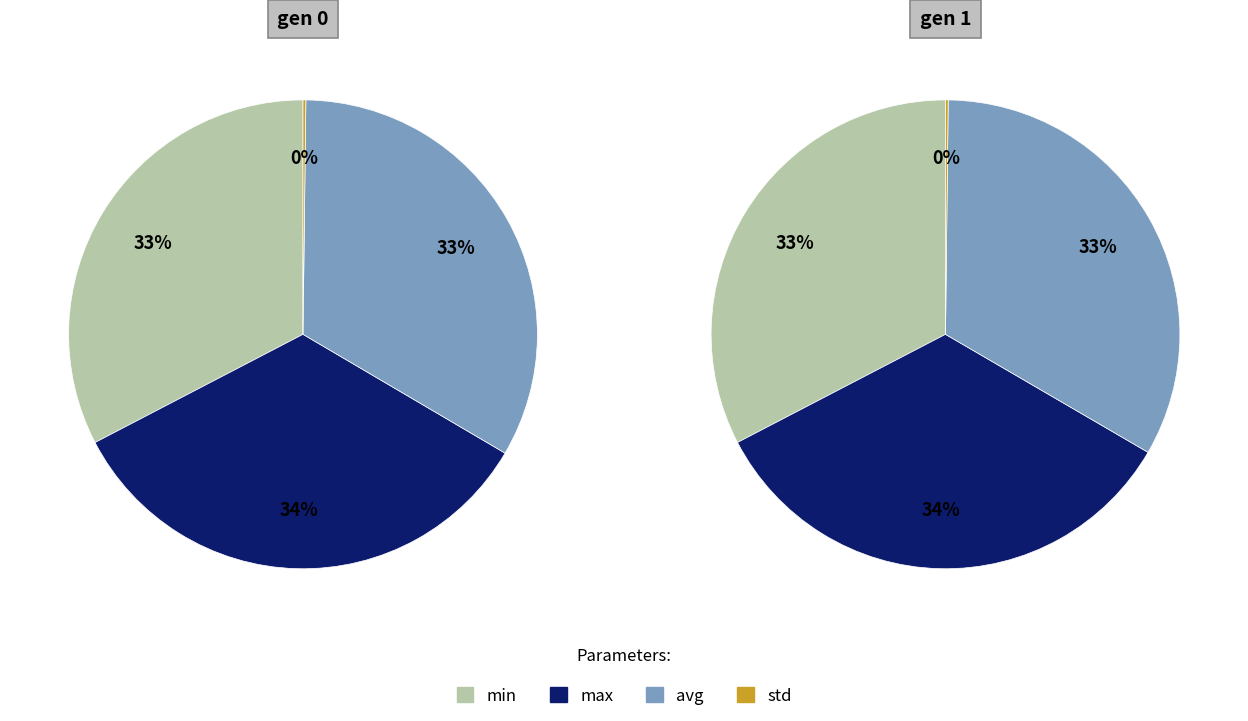

Combined, do gen 0 and gen 1 account for over 50%?

Yes